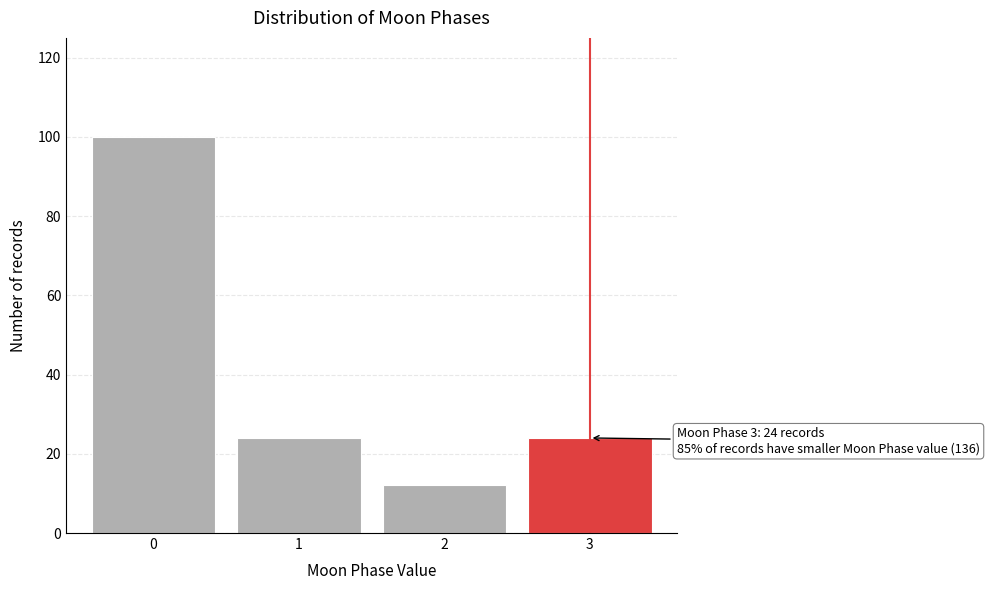

Reading left to right, list all the values displayed in this chart.

100	24	12	24